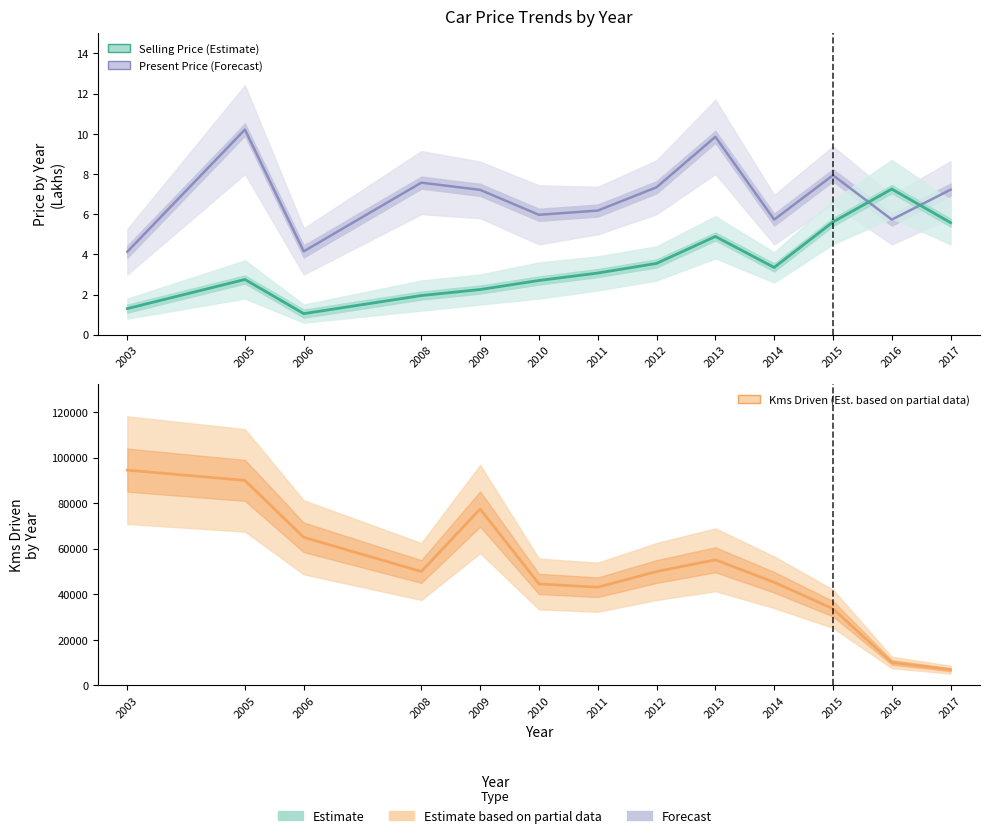

What is the maximum value shown in the chart?

94500.0